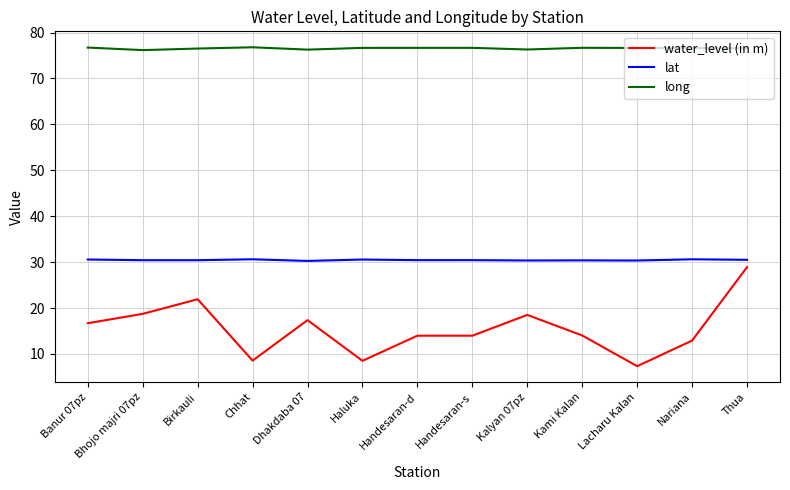

How many lines are shown in the chart?

3